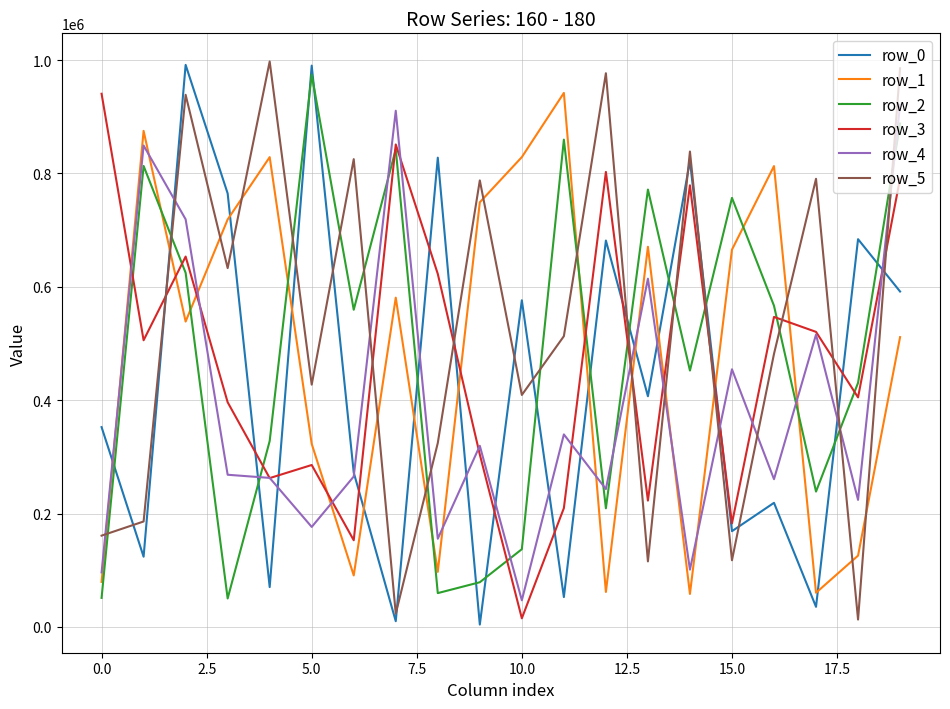

True or false: row_4 and row_2 intersect in this chart.

True